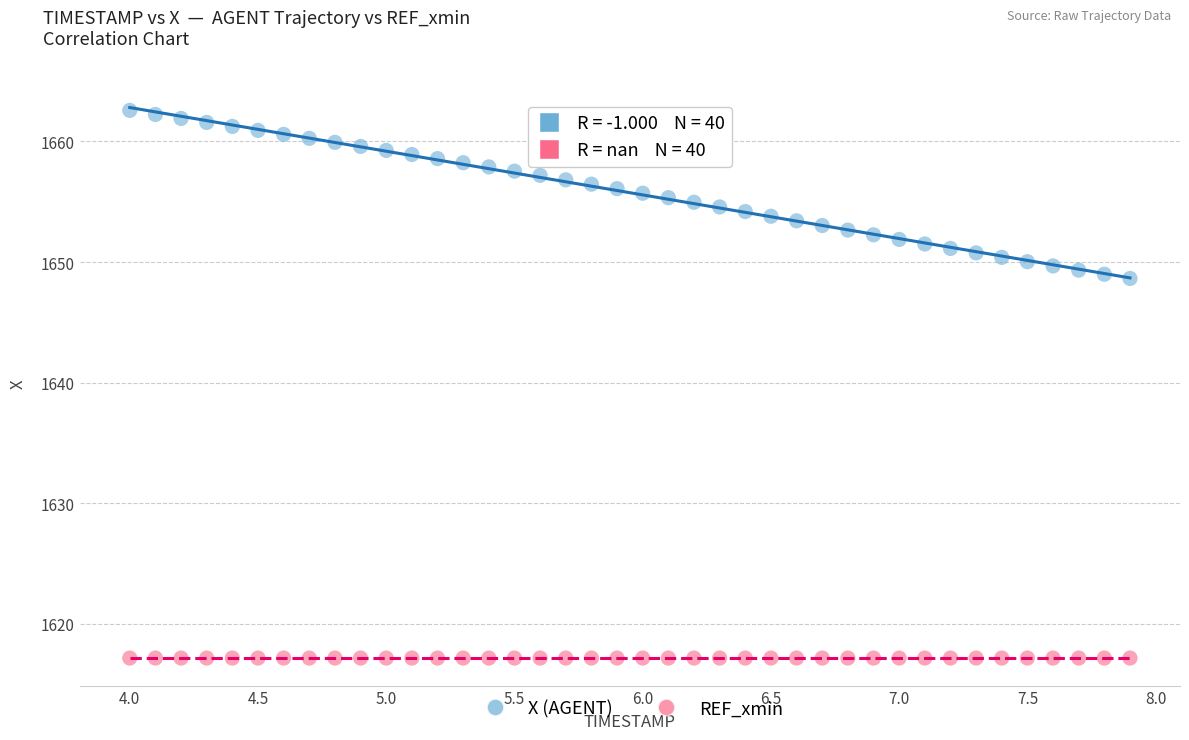

Which series contains the lowest Y value?

REF_xmin